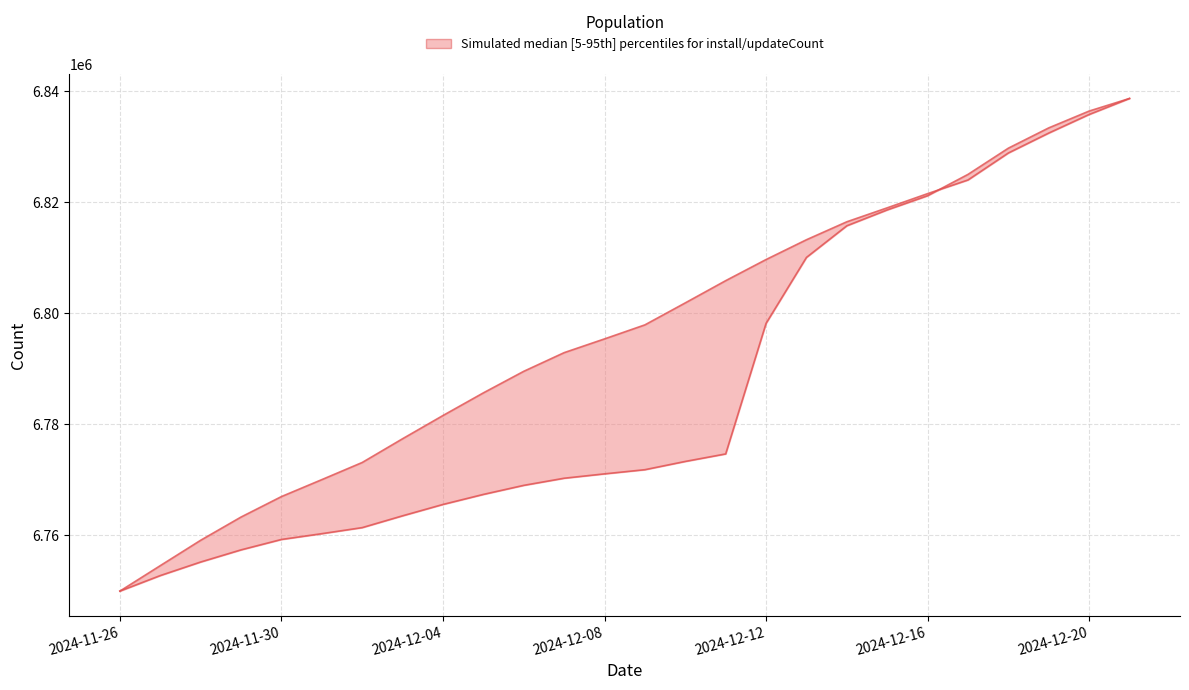

Is the value of updateCount (scaled) at 2024-12-12 greater than the value of install at 22?

No